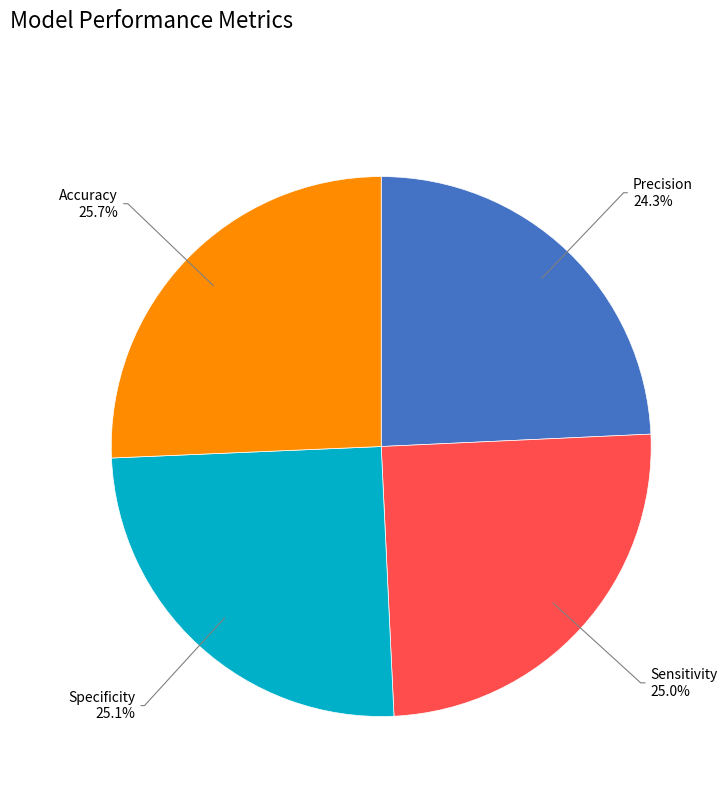

Is there any slice that represents more than half of the pie?

No